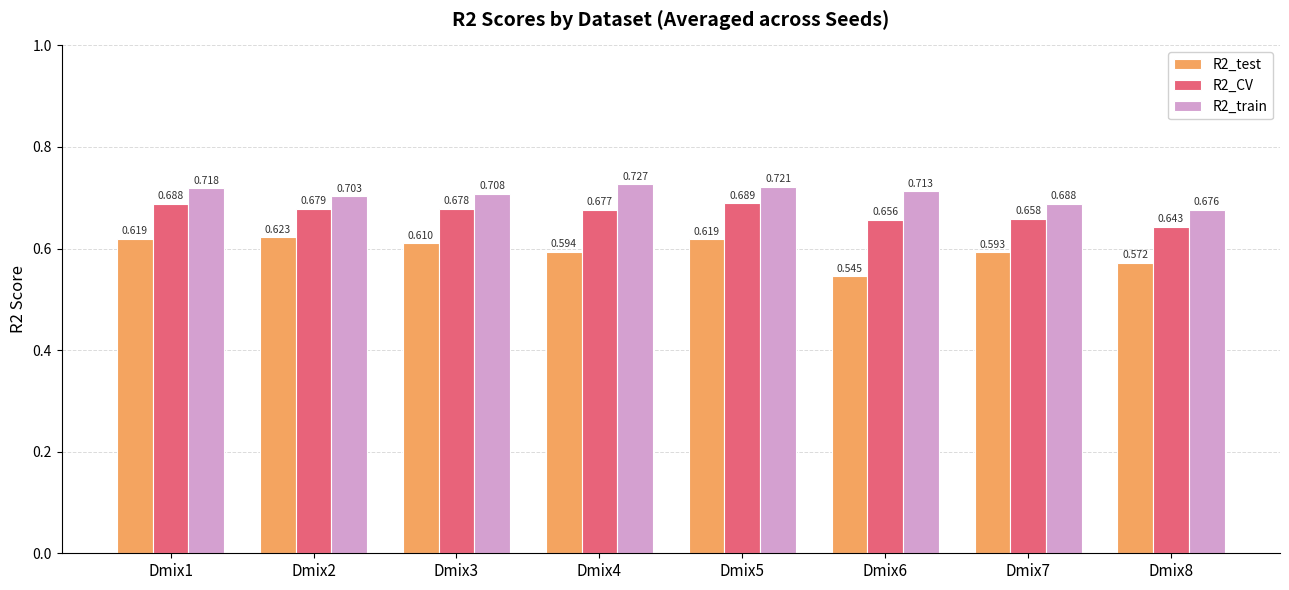

Is the value of R2_train at Dmix3 greater than the value of R2_test at Dmix6?

Yes